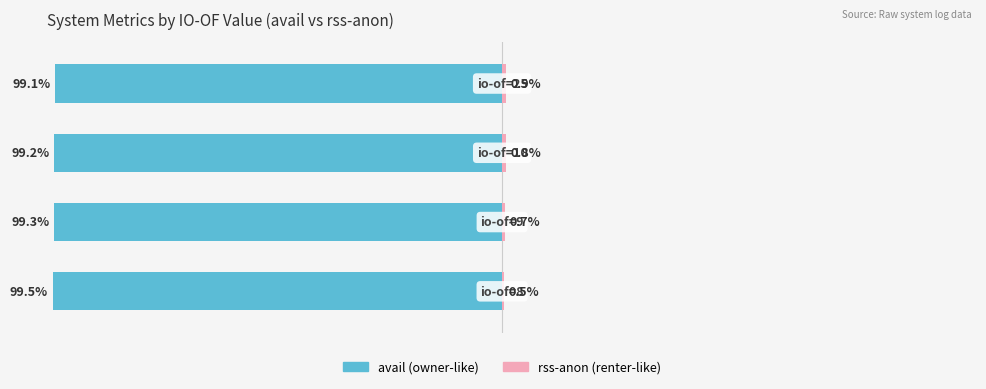

Is it true that rss-anon (renter-like) equals 0.4 at 3?

False